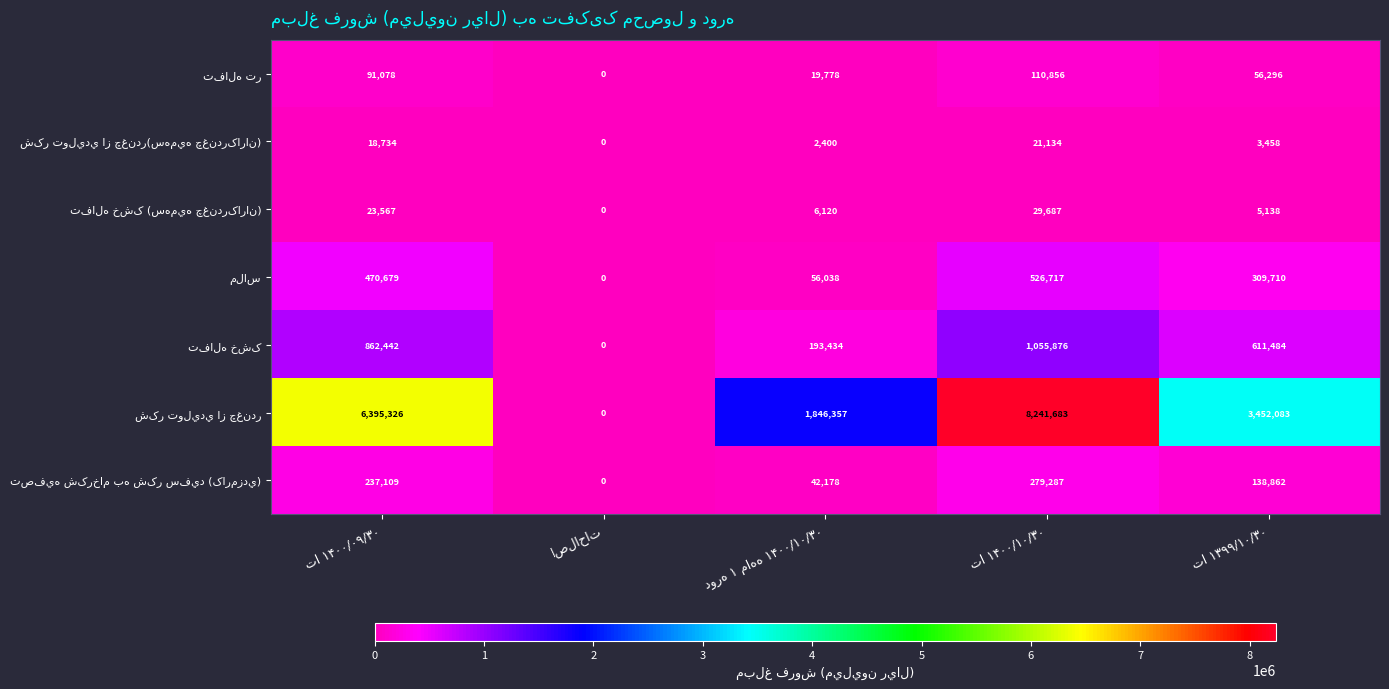

How many distinct data groups are displayed?

7